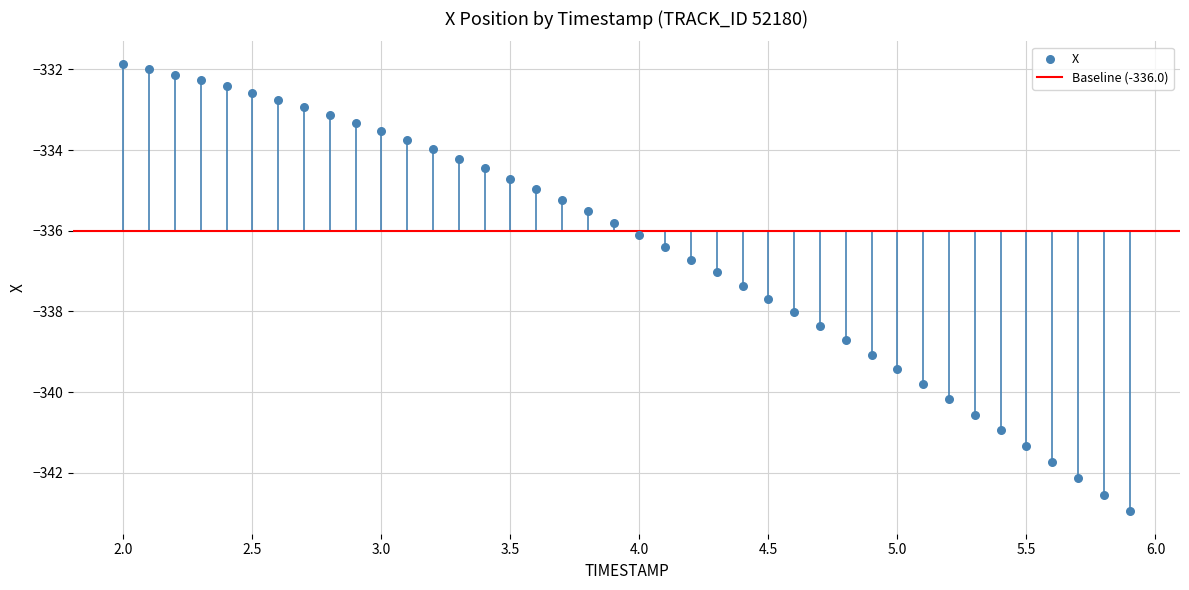

What is the range of X values (max minus min)?

3.9